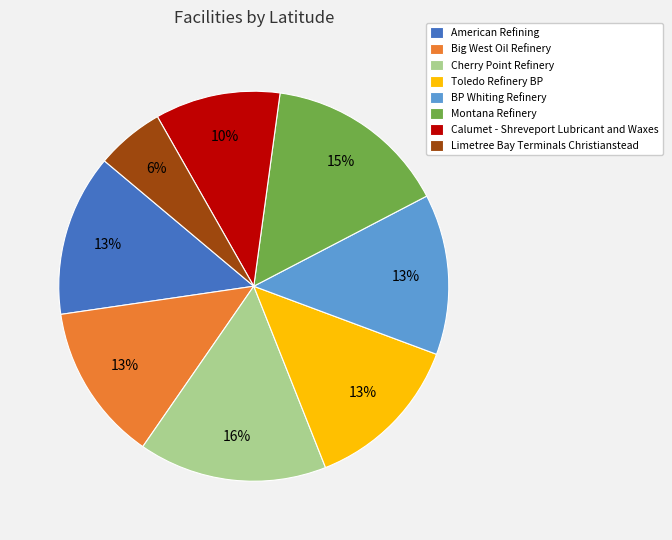

True or false: Cherry Point Refinery accounts for 29% of the total.

False